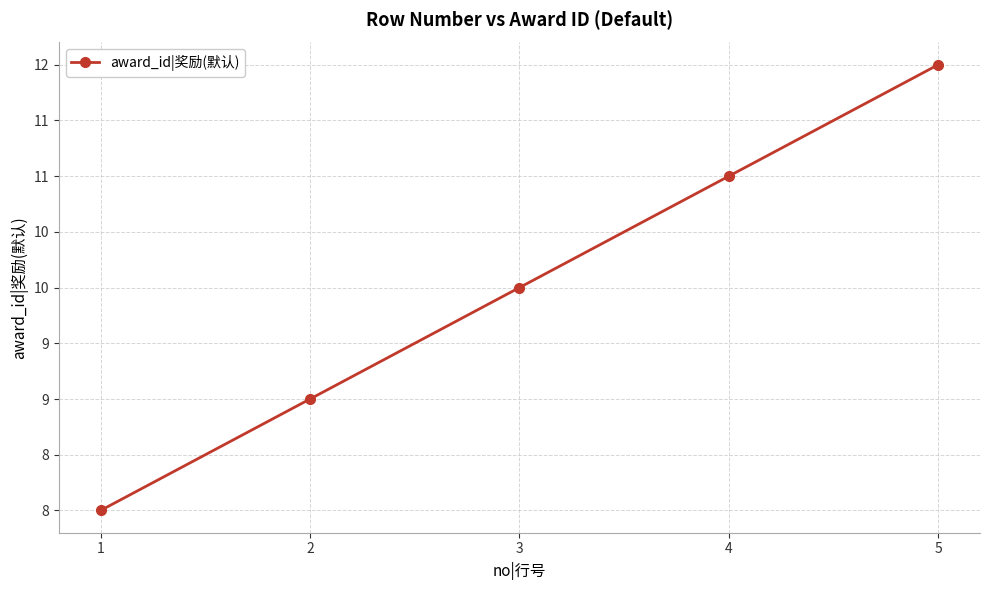

What is the value of the 2nd point from the left?

9